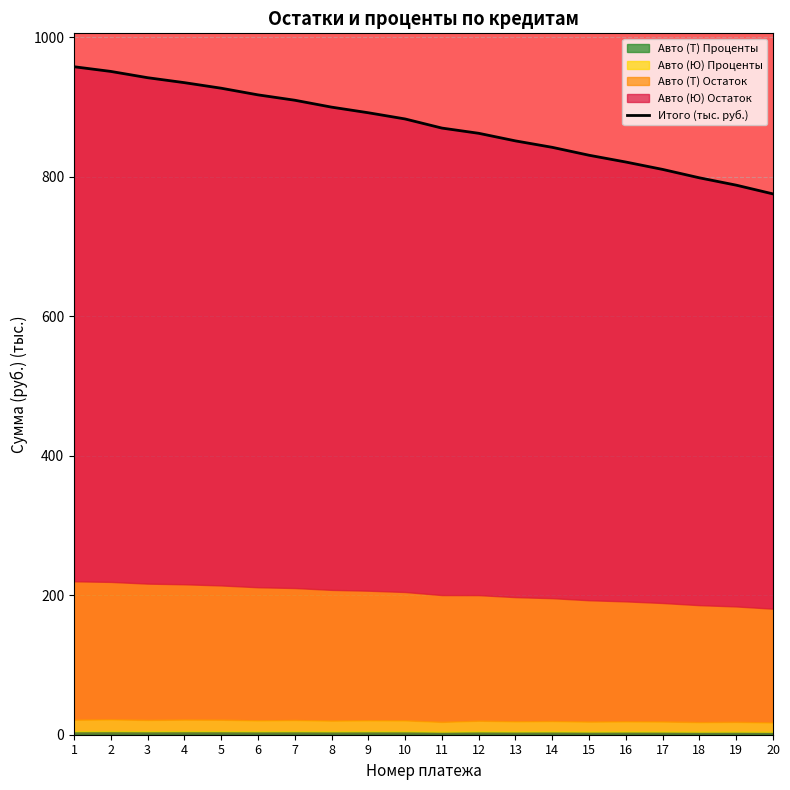

What is the maximum value shown in the chart?

957.7